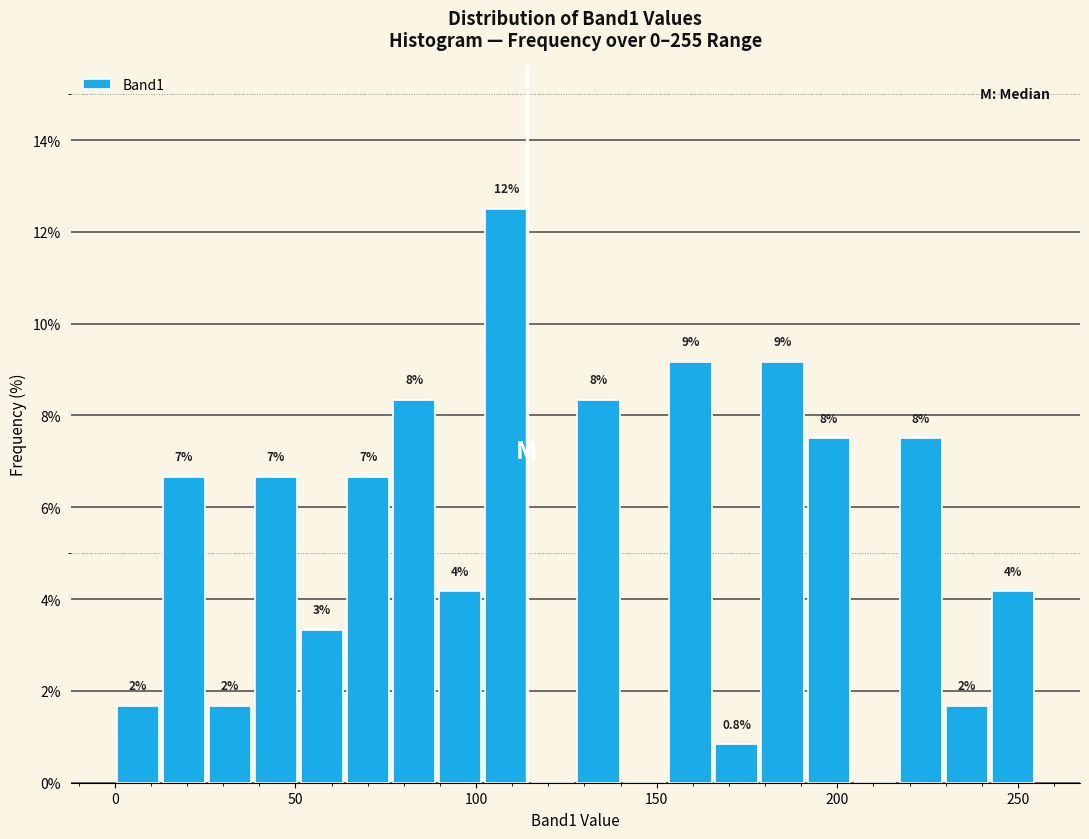

Read against the x-axis, roughly where is the centre of the tallest bar?

110